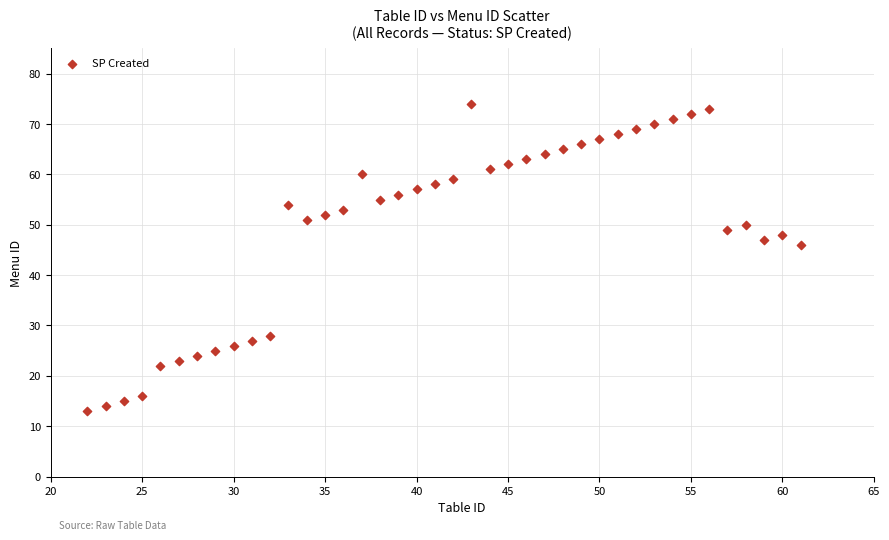

What Y value in the scatter plot is closest to 43?

46